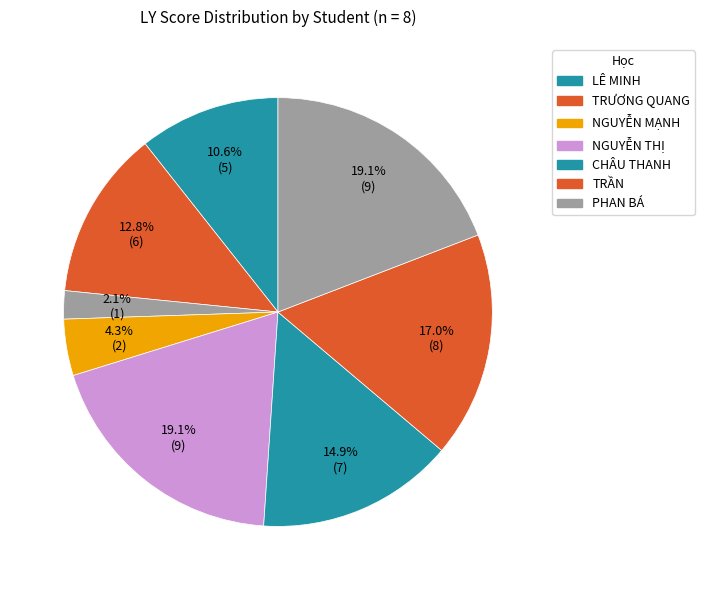

Count the number of slices in the pie.

8